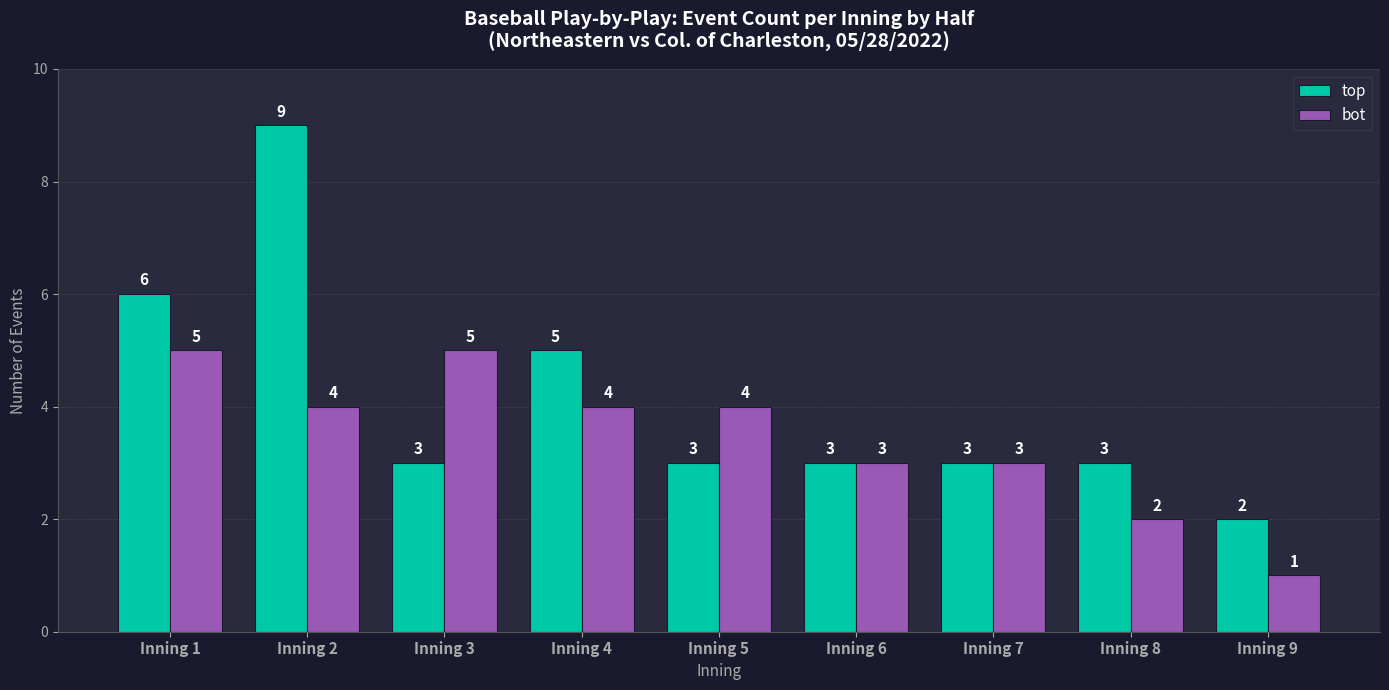

At which label is top closest to 5?

Inning 4